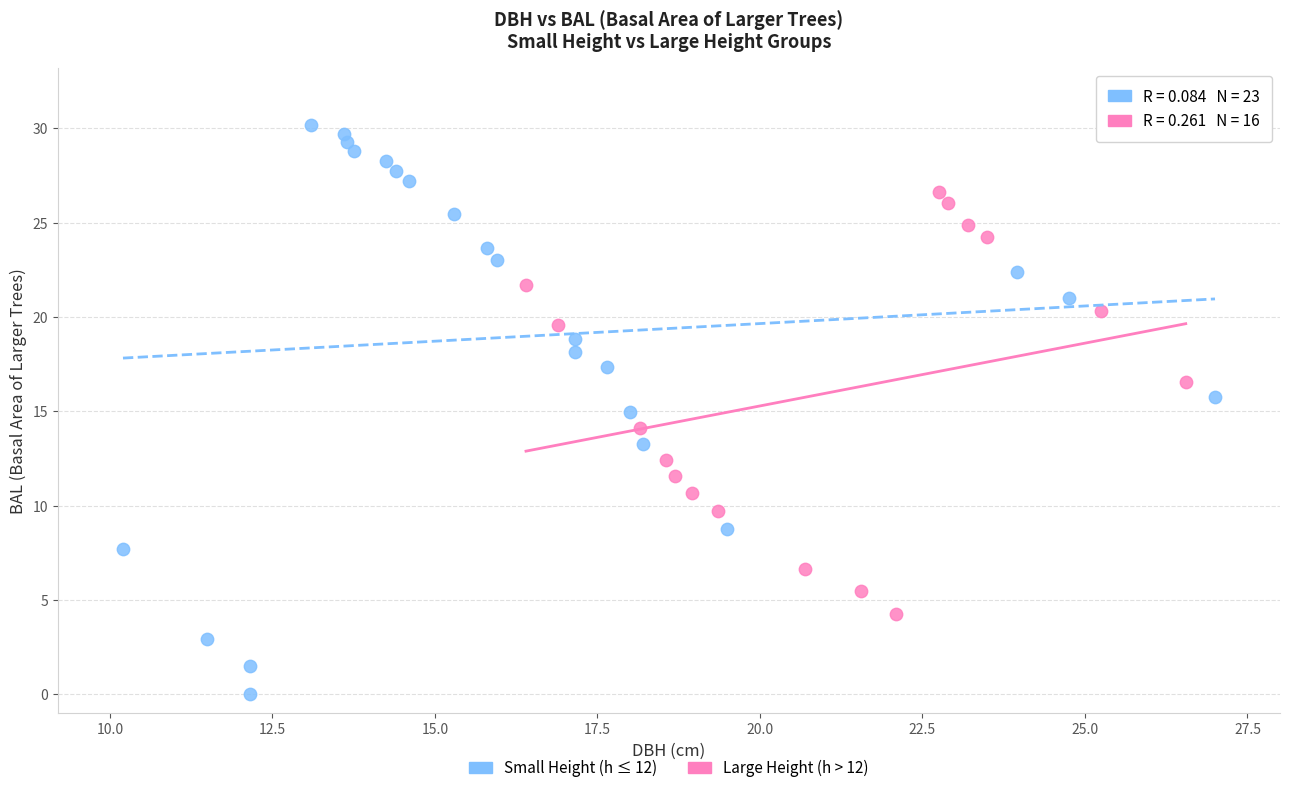

Which series reaches the maximum Y coordinate?

Small Height (h ≤ 12)